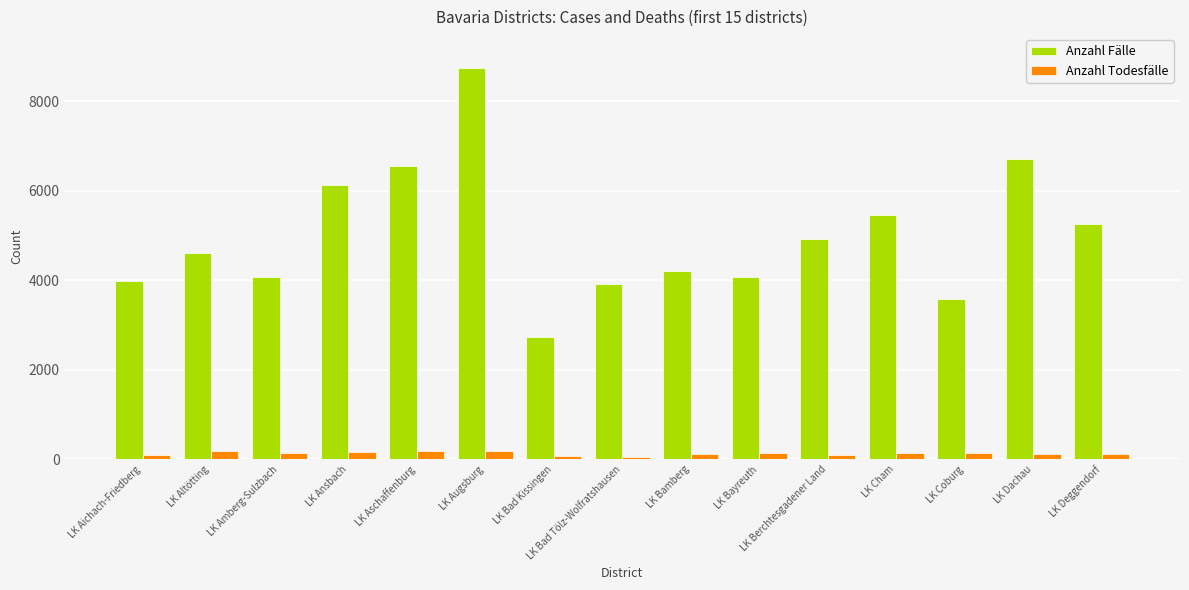

Which series has the largest range (max minus min)?

Anzahl Fälle